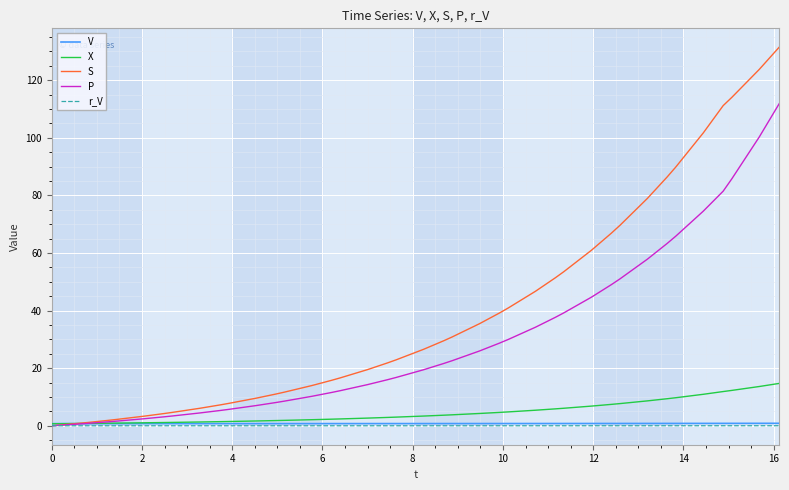

What is the difference between the maximum and minimum values in the V series?

0.1